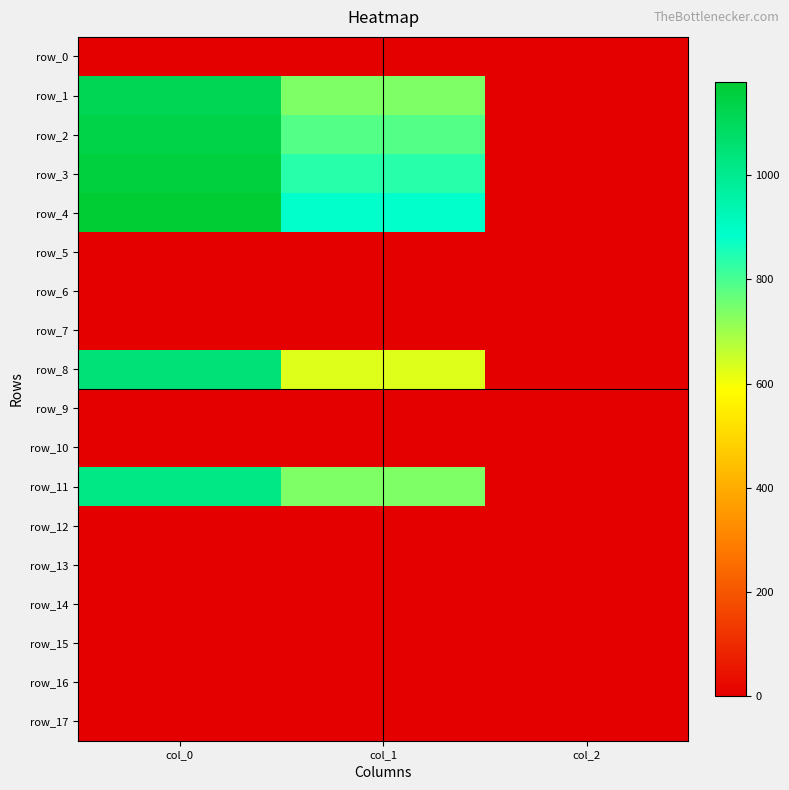

At how many categories does at least one series exceed 352?

2